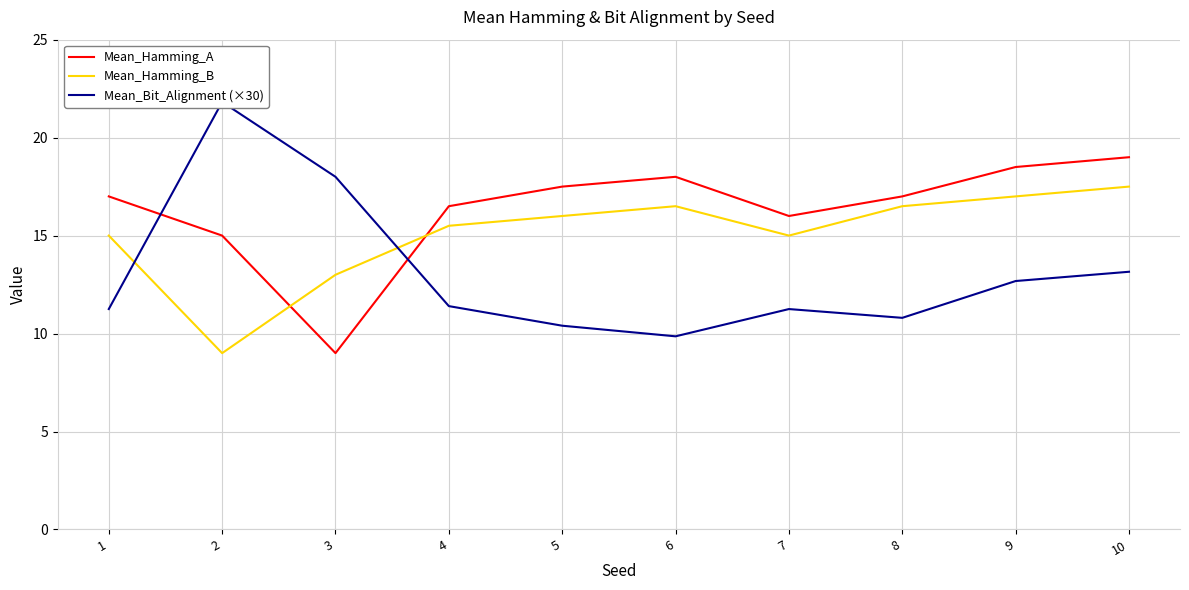

Is it true that Mean_Hamming_B equals 13.0 at 3?

True